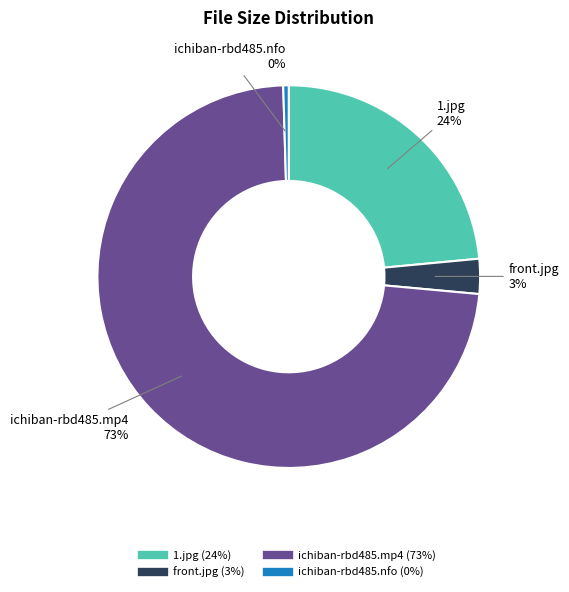

Approximately how many times larger is the value at front.jpg compared to ichiban-rbd485.nfo?

6.4